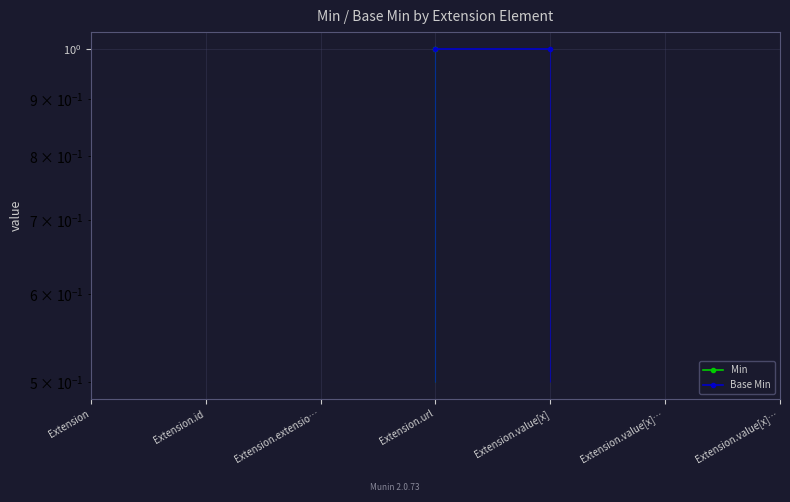

True or false: Base Min and Min cross at least once.

False